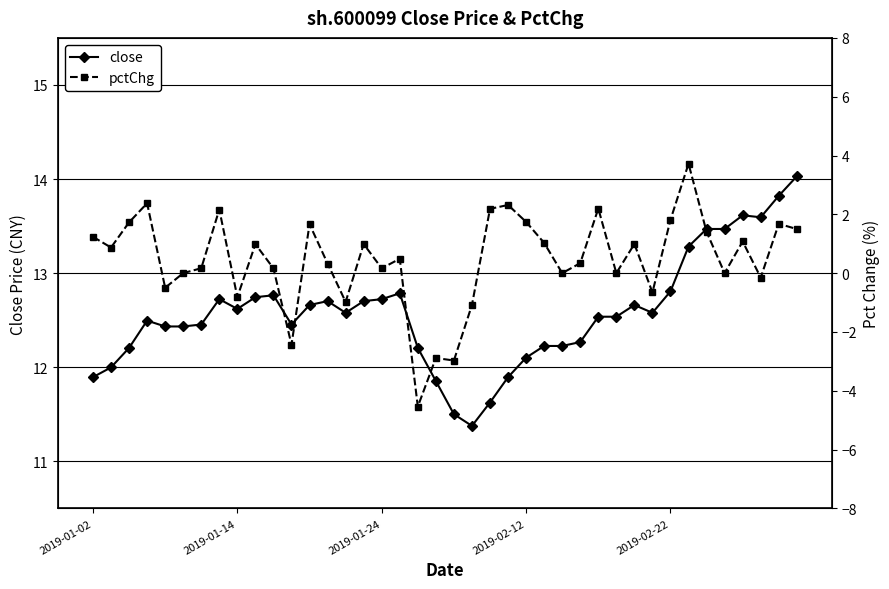

How many interior local peaks does the pctChg series have?

13